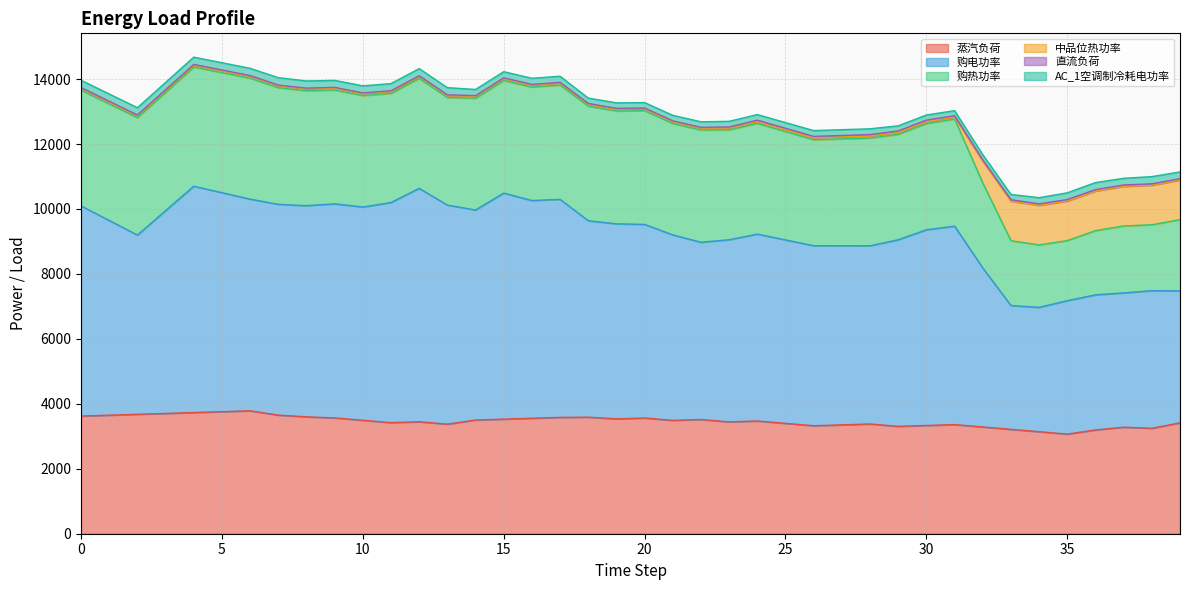

How many data points in AC_1空调制冷耗电功率 are less than 190?

20